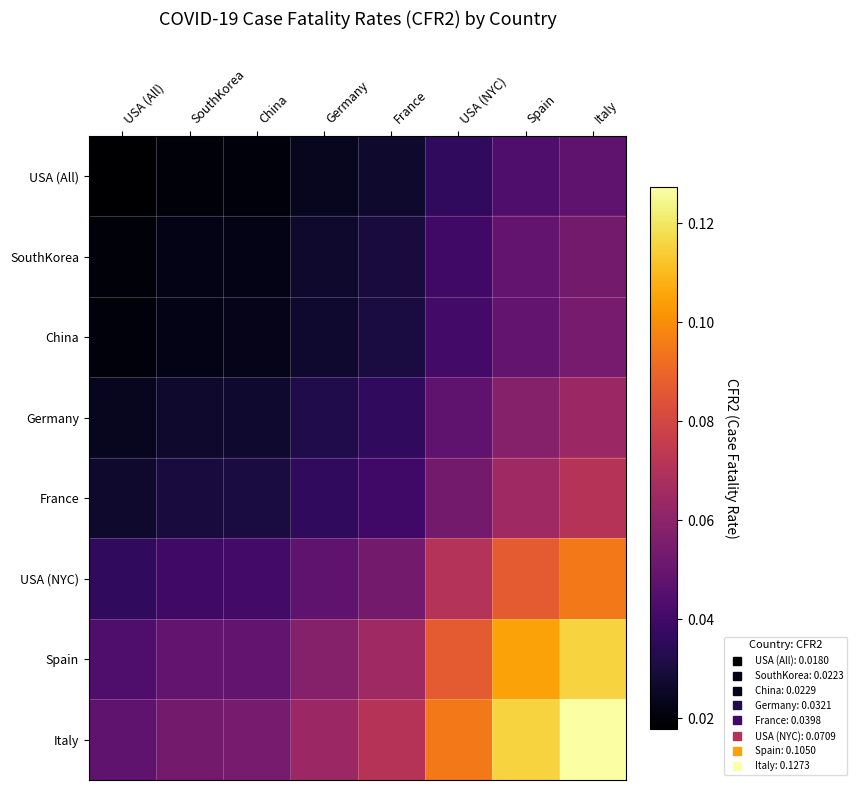

Which series has the largest range (max minus min)?

Italy